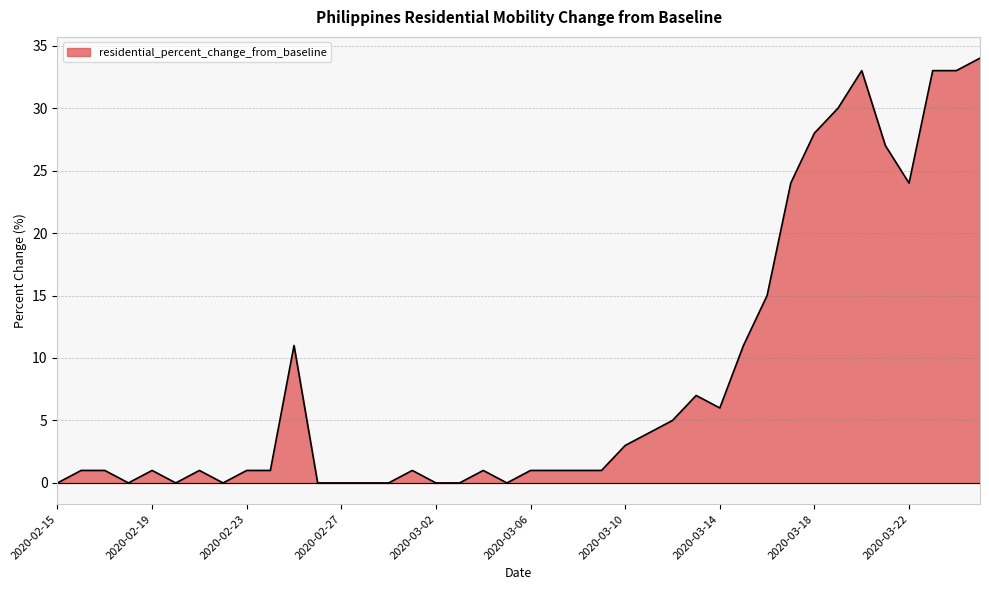

What is the greatest value displayed?

34